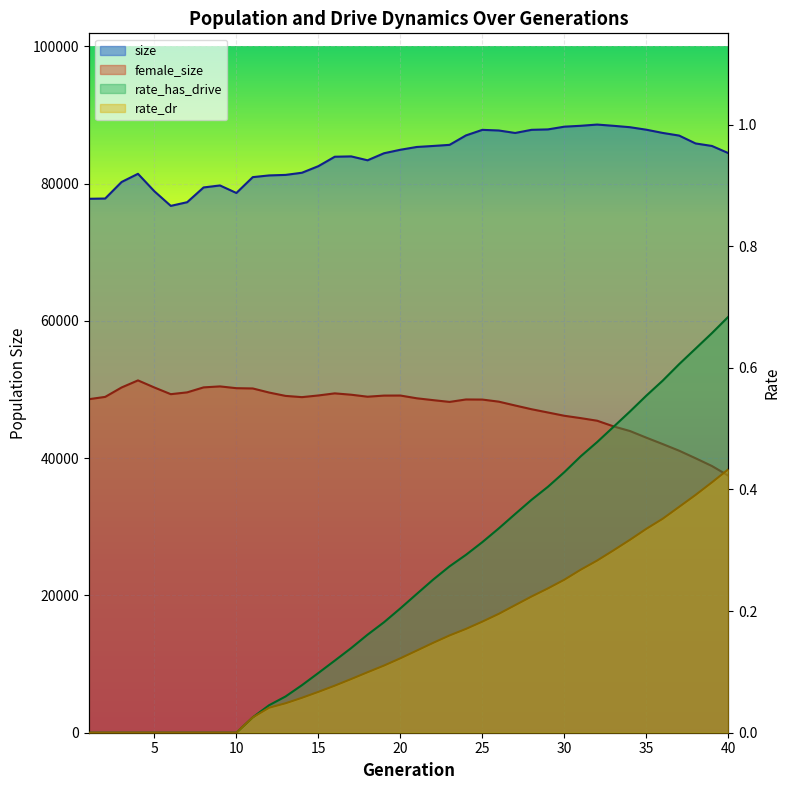

Reading right to left, what are all the values shown in this chart?

size: 84446.0	85488.0	85856.0	87001.0	87387.0	87856.0	88221.0	88425.0	88607.0	88429.0	88299.0	87902.0	87840.0	87382.0	87744.0	87836.0	87026.0	85650.0	85489.0	85342.0	84936.0	84426.0	83401.0	83970.0	83920.0	82547.0	81588.0	81273.0	81198.0	80948.0	78639.0	79735.0	79445.0	77296.0	76760.0	78888.0	81432.0	80240.0	77832.0	77793.0
female_size: 37457.0	38857.0	39991.0	41088.0	42053.0	42989.0	43956.0	44633.0	45457.0	45835.0	46179.0	46656.0	47131.0	47676.0	48236.0	48539.0	48554.0	48198.0	48455.0	48726.0	49128.0	49119.0	48957.0	49247.0	49443.0	49138.0	48893.0	49074.0	49561.0	50158.0	50198.0	50458.0	50315.0	49590.0	49325.0	50299.0	51333.0	50302.0	48930.0	48592.0
rate_dr: 0.4	0.4	0.4	0.4	0.4	0.3	0.3	0.3	0.3	0.3	0.3	0.2	0.2	0.2	0.2	0.2	0.2	0.2	0.1	0.1	0.1	0.1	0.1	0.1	0.1	0.1	0.1	0.0	0.0	0.0	0.0	0.0	0.0	0.0	0.0	0.0	0.0	0.0	0.0	0.0
rate_has_drive: 0.7	0.7	0.6	0.6	0.6	0.6	0.5	0.5	0.5	0.5	0.4	0.4	0.4	0.4	0.3	0.3	0.3	0.3	0.3	0.2	0.2	0.2	0.2	0.1	0.1	0.1	0.1	0.1	0.0	0.0	0.0	0.0	0.0	0.0	0.0	0.0	0.0	0.0	0.0	0.0